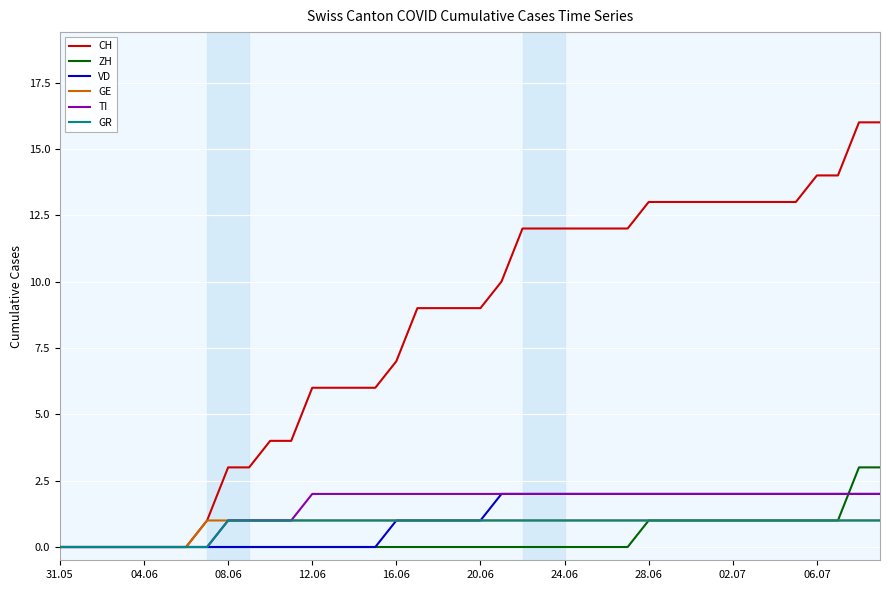

Which series has the largest total across all categories?

CH